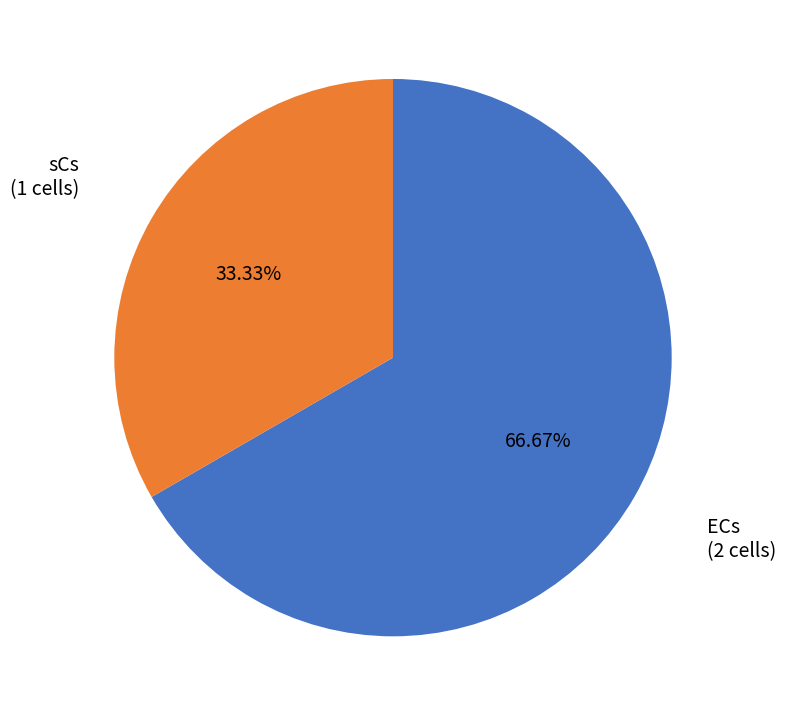

Does any single category account for the majority?

Yes